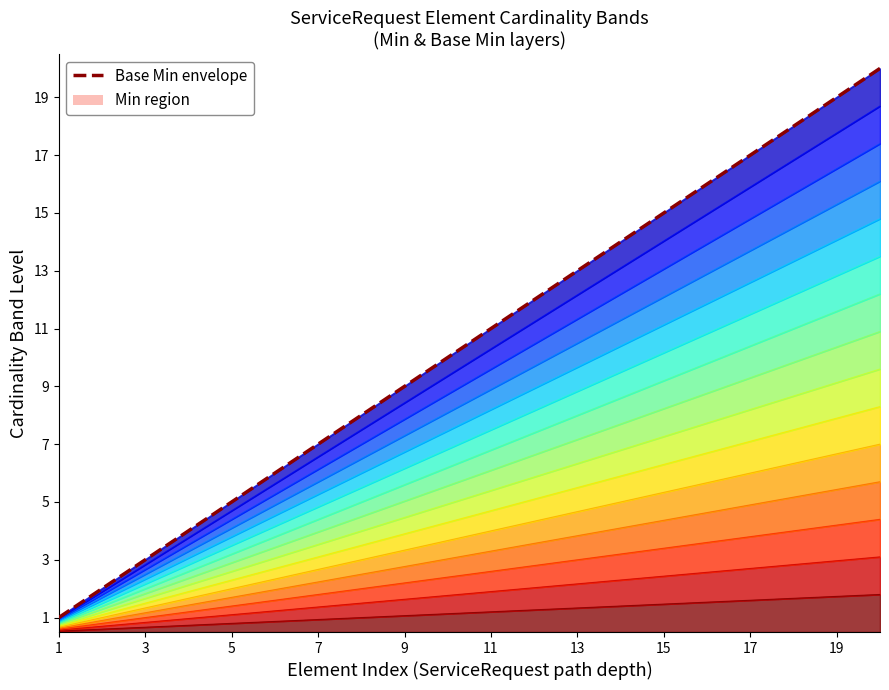

What is the maximum value shown in the chart?

20